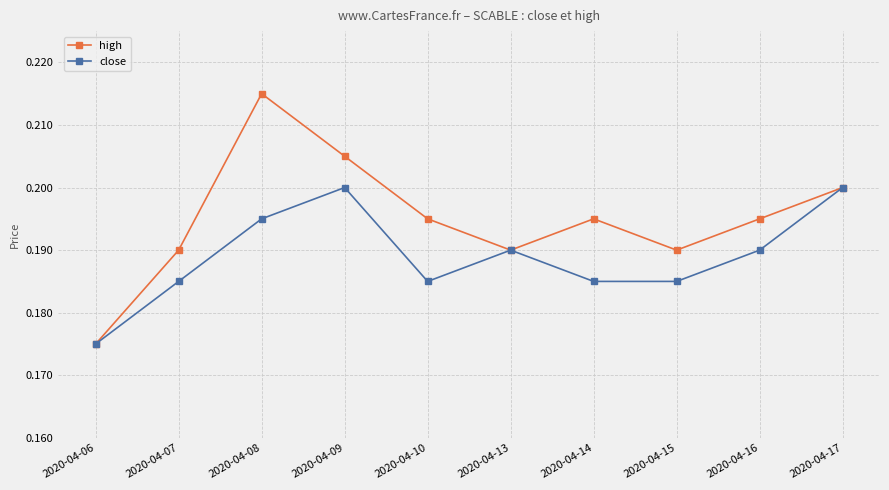

How many distinct data groups are displayed?

2